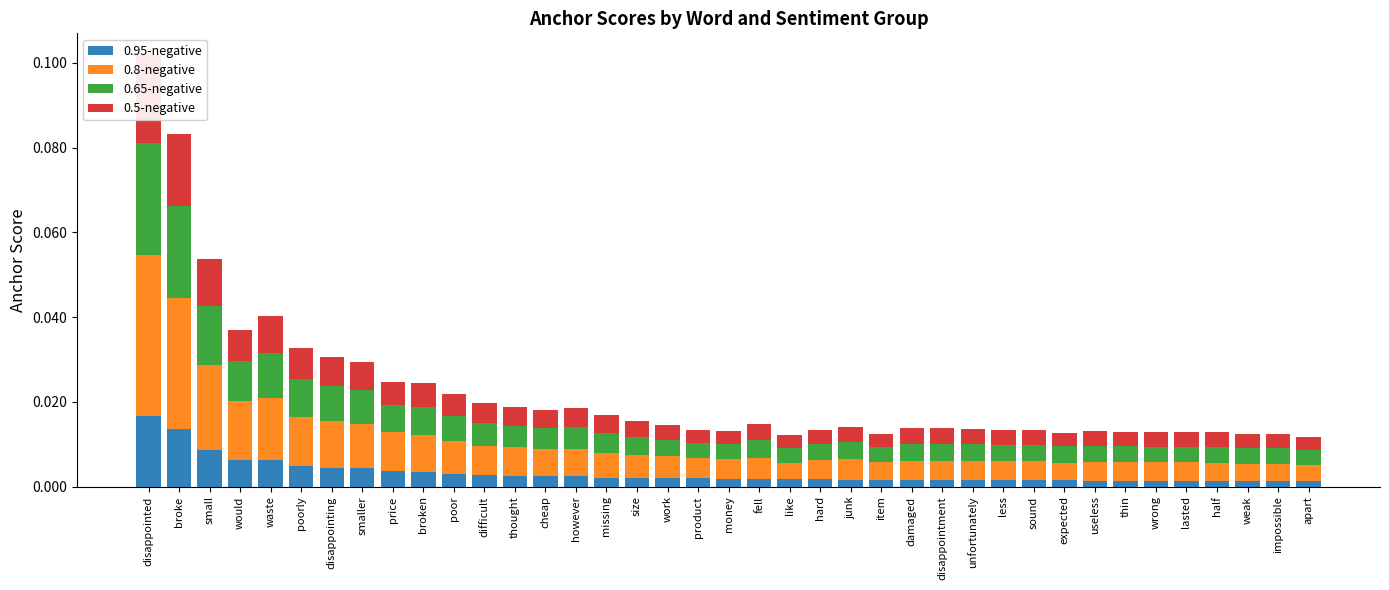

The value of 0.5-negative at less is 0.0. True or false?

True